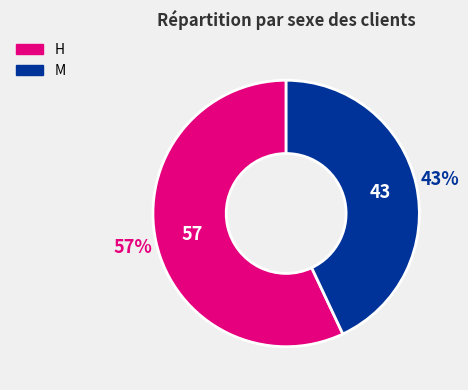

What percentage is the H slice, to the nearest percent?

57%